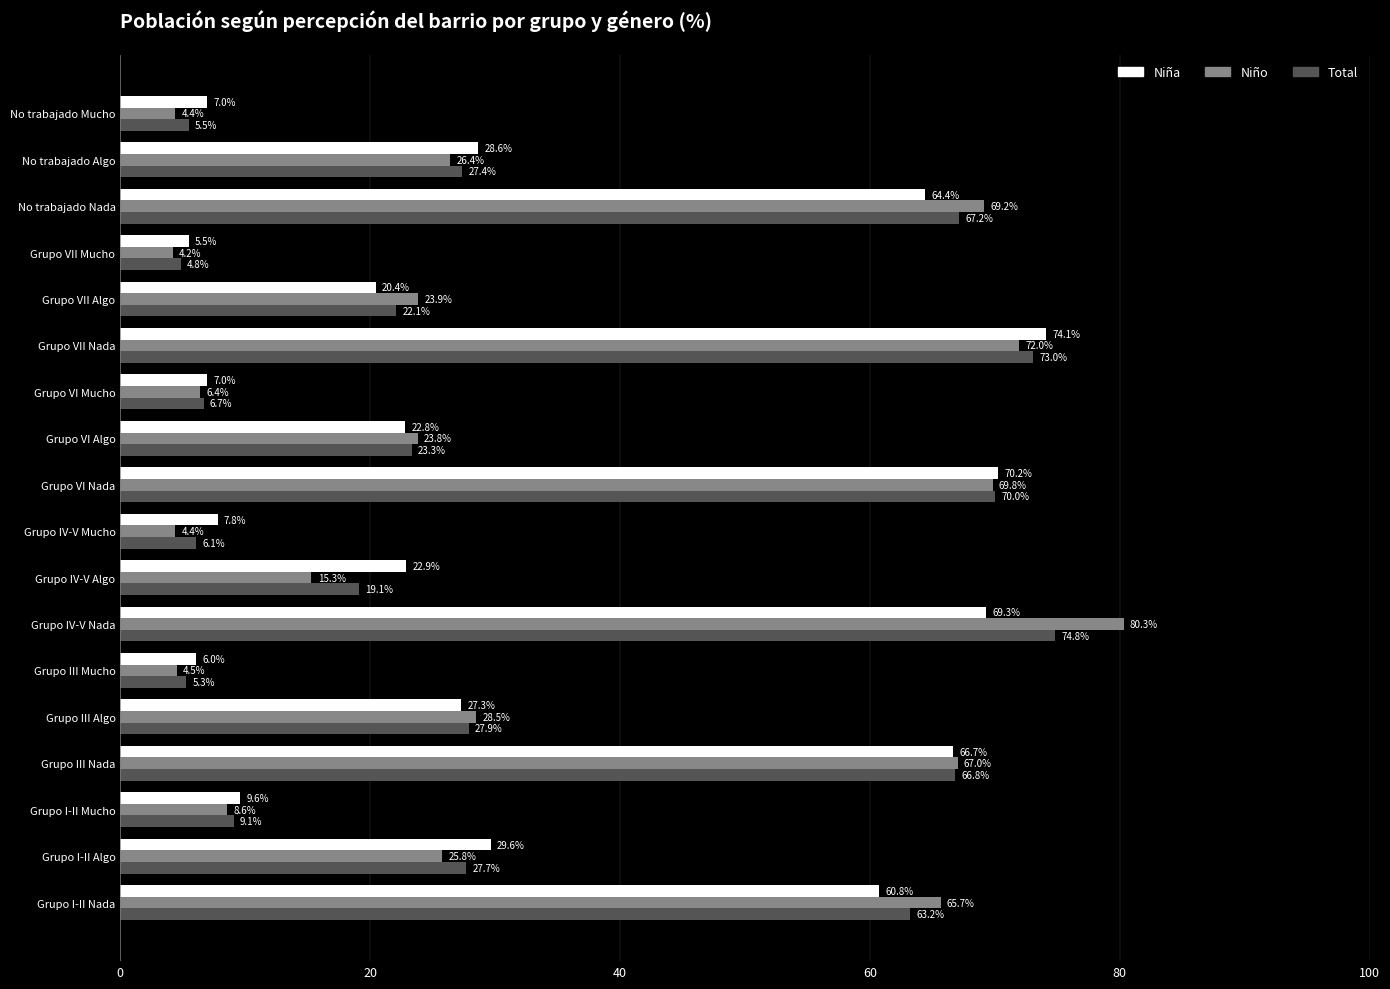

What is the greatest value displayed?

80.3